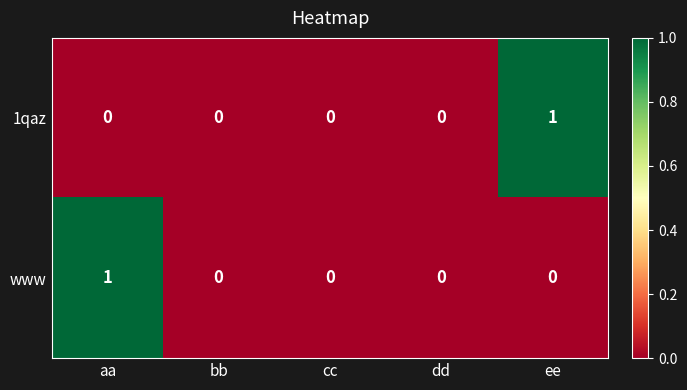

What is the greatest value displayed?

1